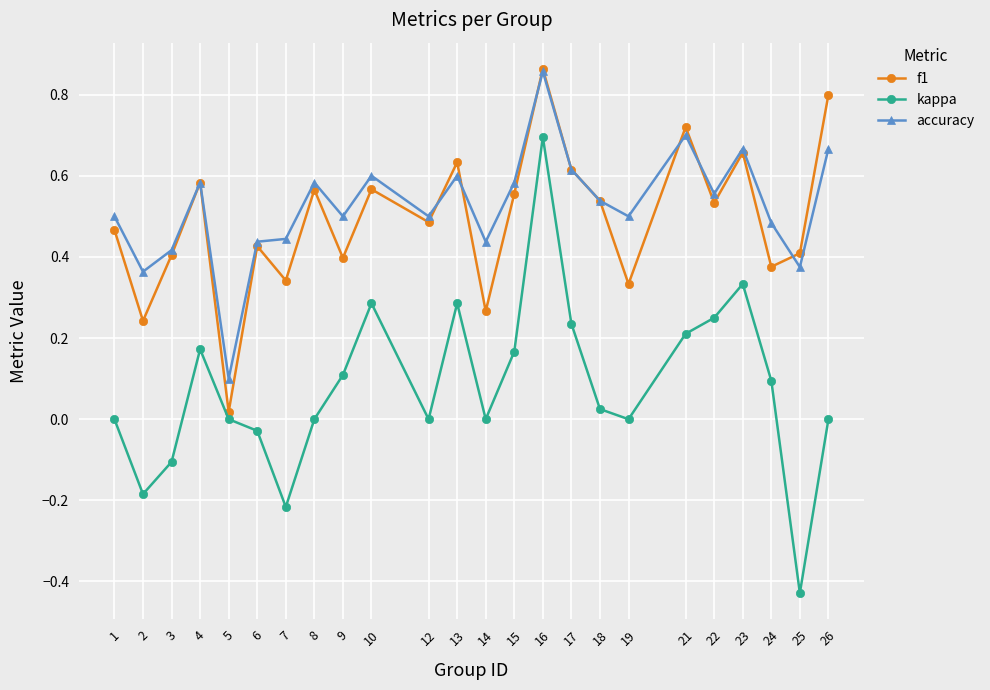

What is the sum of all kappa values?

1.9